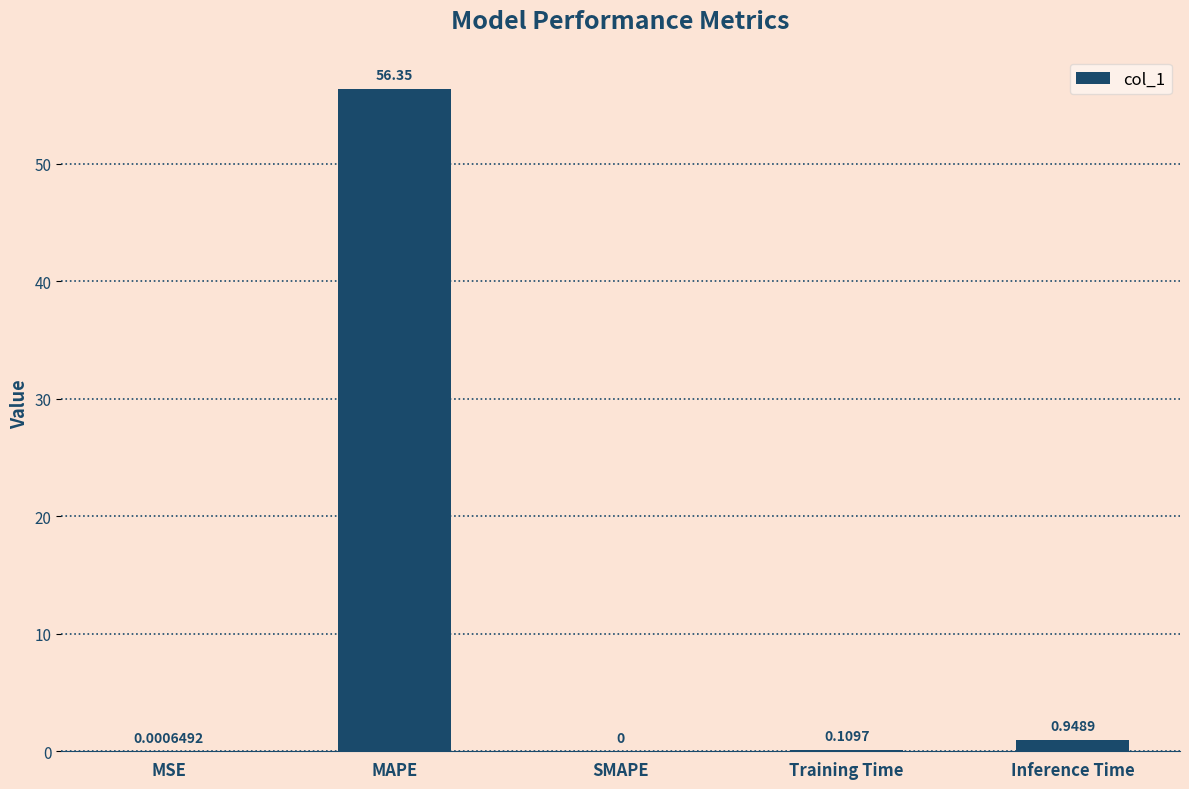

Which has a higher value, SMAPE or Inference Time?

Inference Time